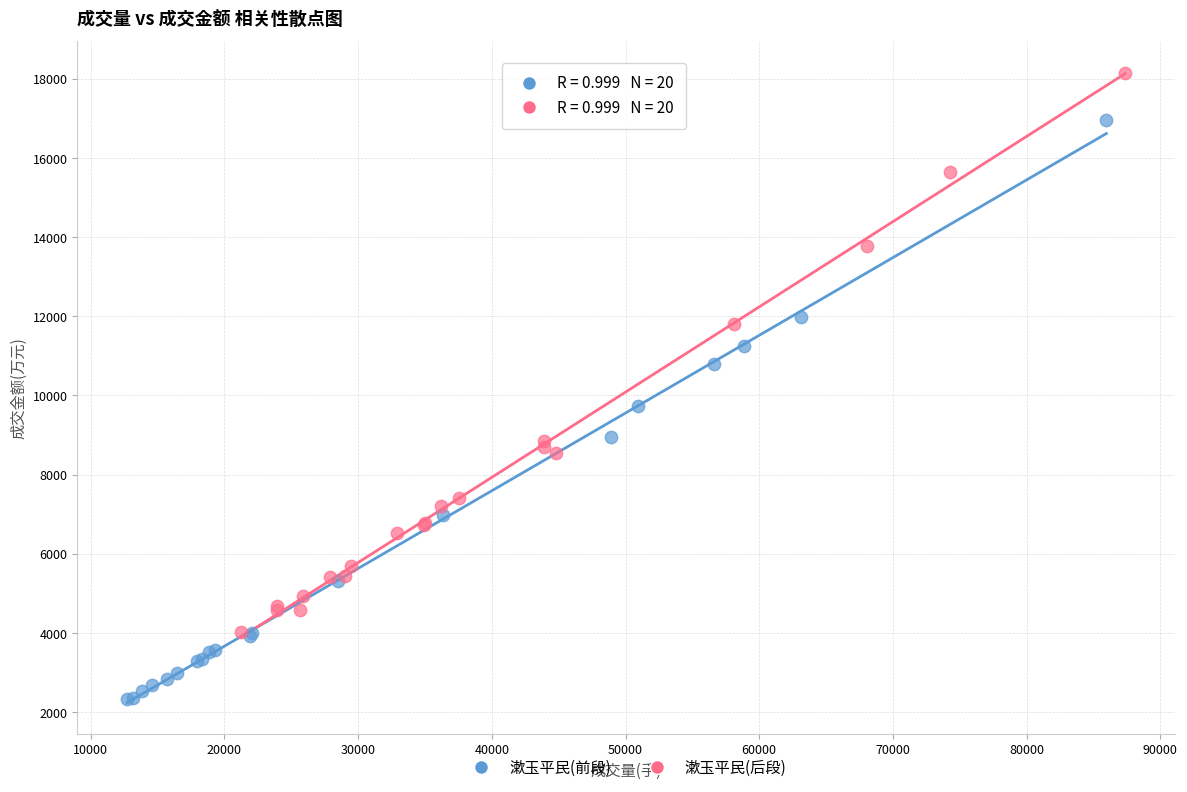

Which series contains the highest Y value?

漱玉平民(后段)